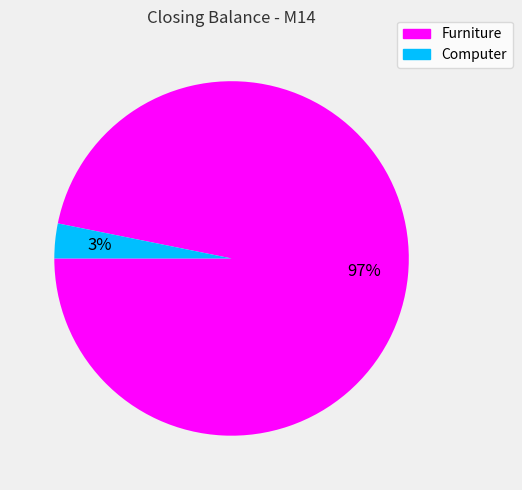

Count the number of slices in the pie.

2